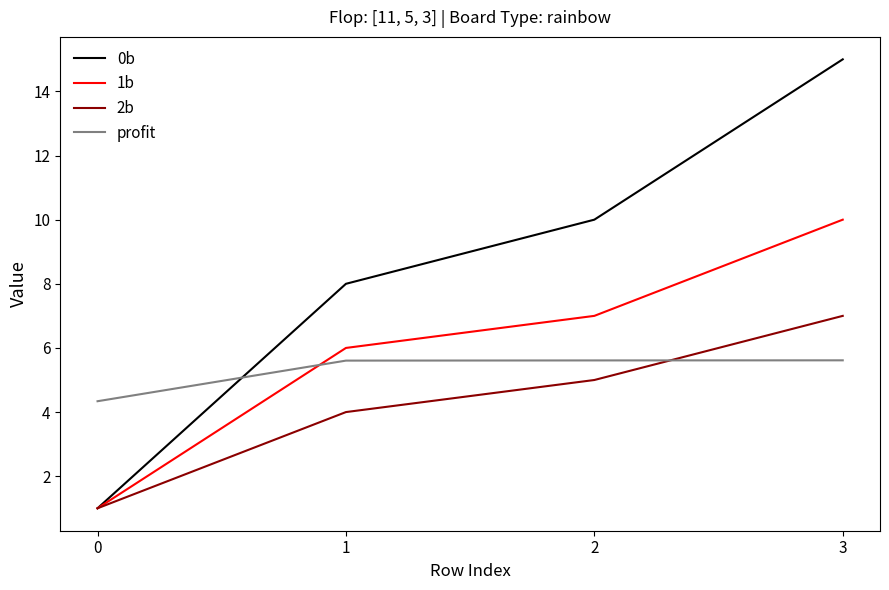

After their last crossing, which series has the higher values: 0b or profit?

0b